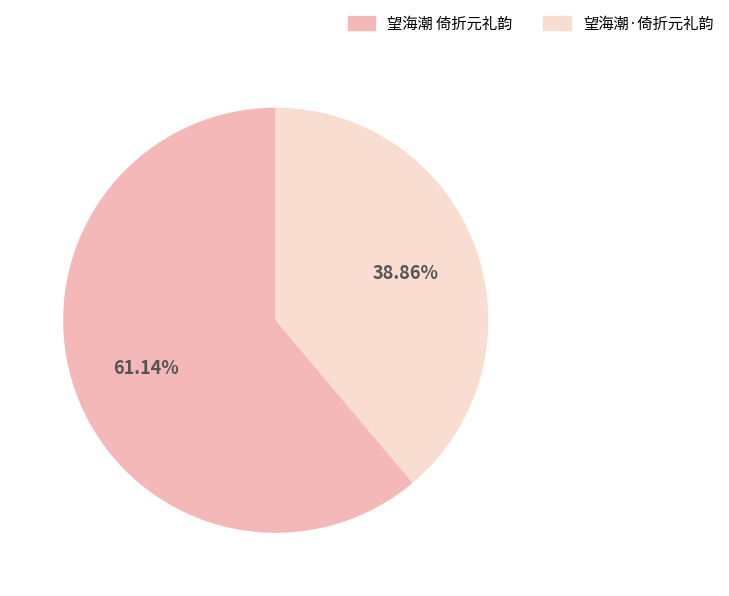

Rank the categories by value from lowest to highest.

望海潮·倚折元礼韵, 望海潮 倚折元礼韵